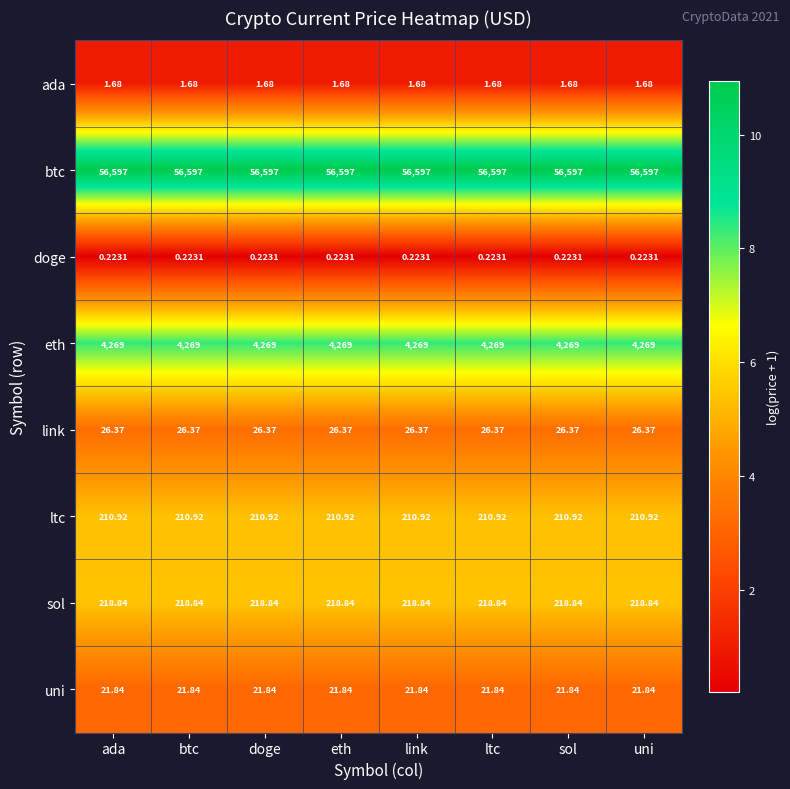

Which series has the largest total across all categories?

btc